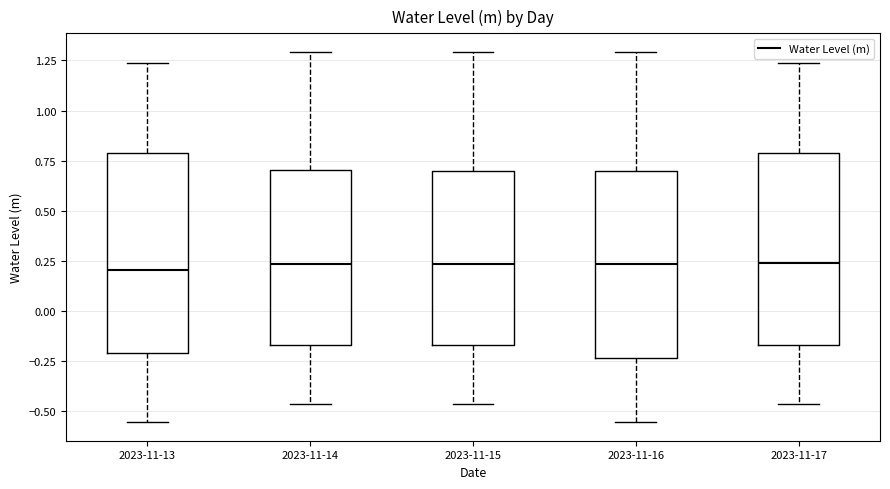

Reading left to right, transcribe this box plot: for each box, give where its median line is, the range the box spans, and where its two whiskers end, as read against the y-axis. The values are not printed on the chart, so give them approximately, as read against the axis.

2023-11-13: median 0.20, box -0.20 to 0.80, whiskers -0.55 to 1.25
2023-11-14: median 0.25, box -0.15 to 0.70, whiskers -0.45 to 1.30
2023-11-15: median 0.25, box -0.15 to 0.70, whiskers -0.45 to 1.30
2023-11-16: median 0.25, box -0.25 to 0.70, whiskers -0.55 to 1.30
2023-11-17: median 0.25, box -0.15 to 0.80, whiskers -0.45 to 1.25